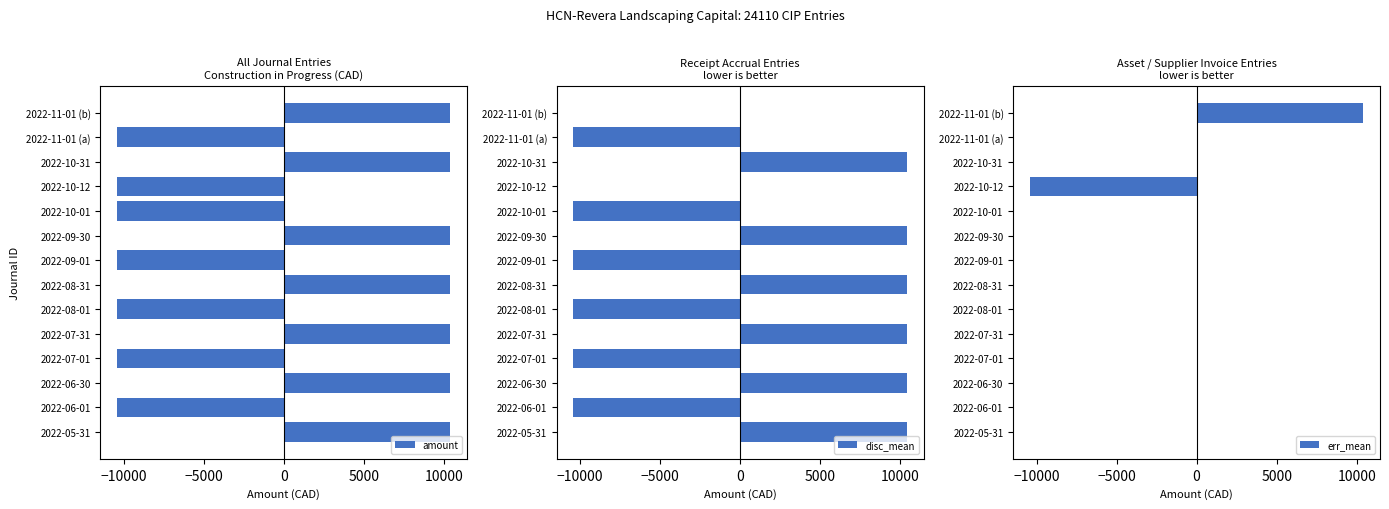

What is the maximum value for amount?

10414.7